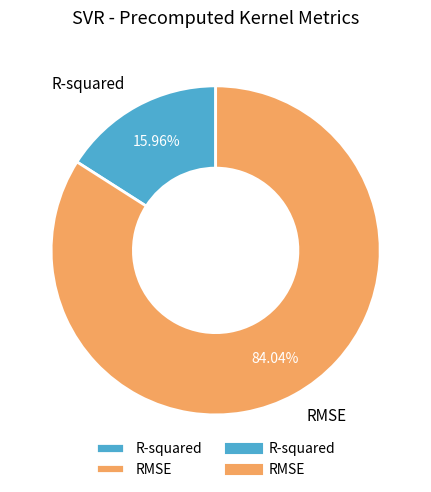

Which category accounts for the majority?

RMSE